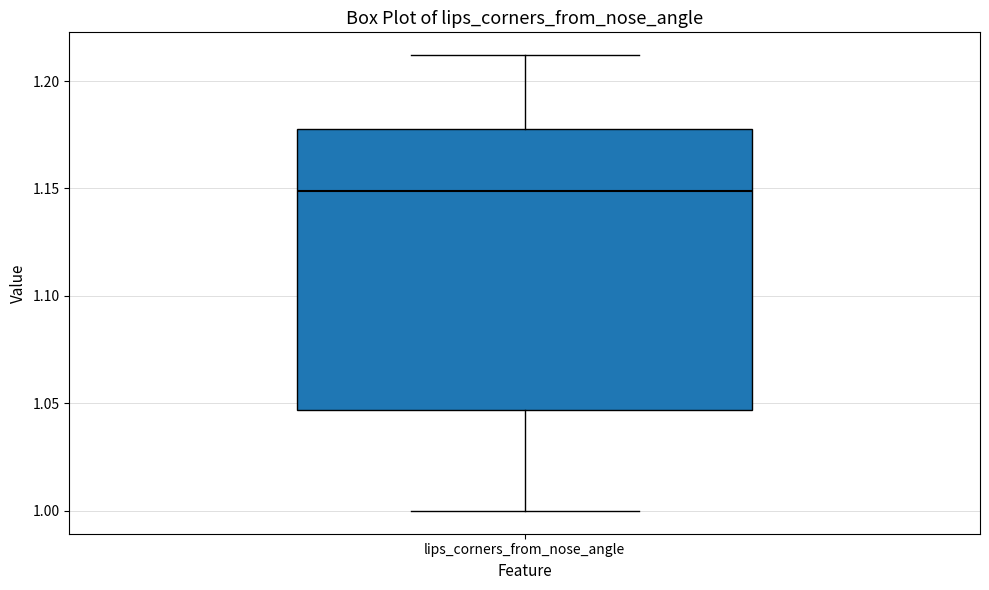

Transcribe this box plot: give where the median line is, the range the box spans, and where the two whiskers end, as read against the y-axis. The values are not printed on the chart, so give them approximately, as read against the axis.

median 1.150, box 1.045 to 1.180, whiskers 1.000 to 1.210